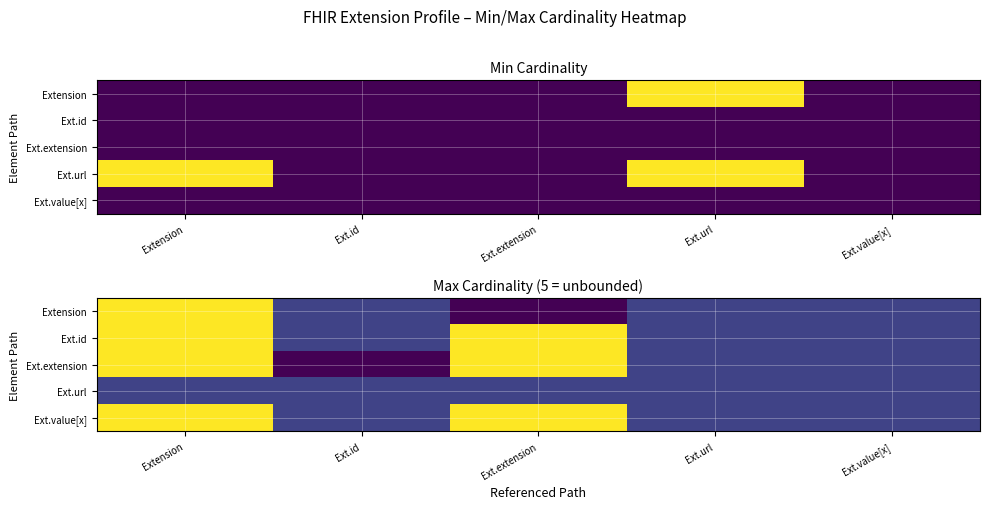

How many positive values does the Ext.extension series have?

4